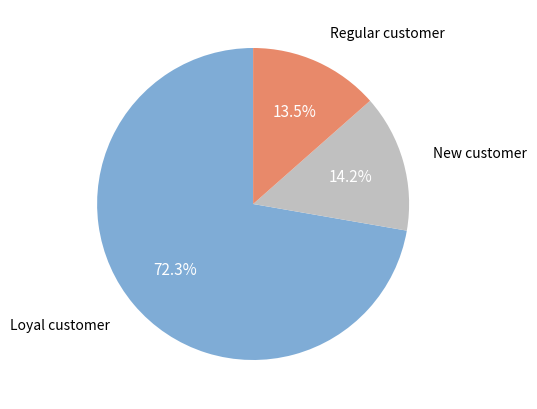

Does any single category account for the majority?

Yes